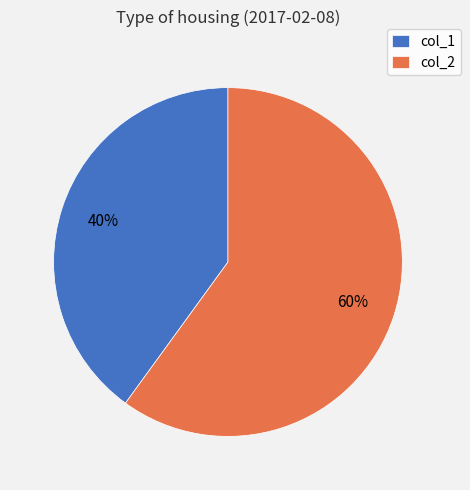

Which category has the smallest portion of the pie?

col_1